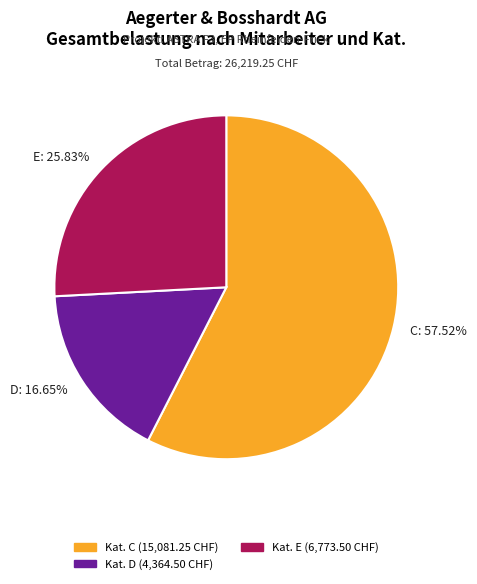

Rank the categories by value from lowest to highest.

D: 16.65%, E: 25.83%, C: 57.52%